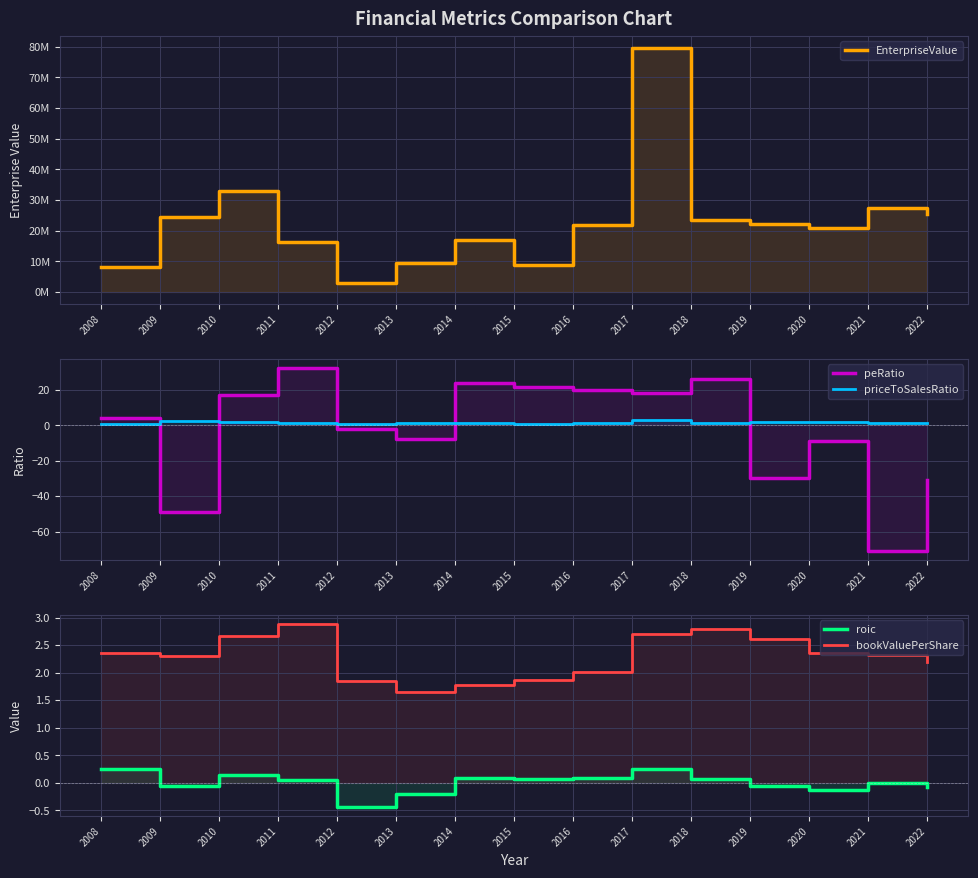

How many values in the EnterpriseValue series are below 21735240?

7